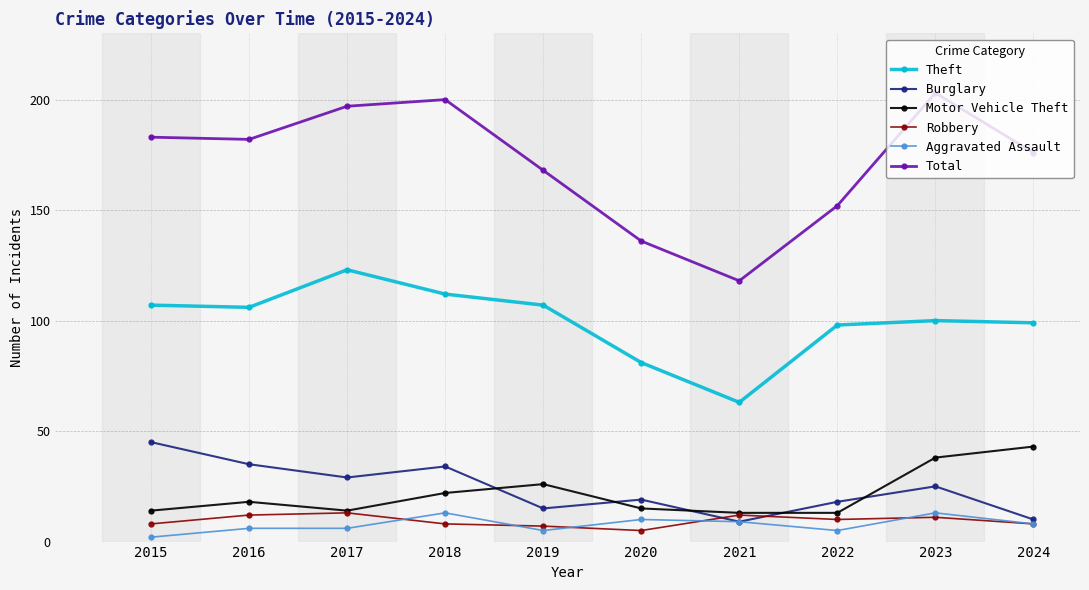

Which series changed the most between 2017 and 2020?

Total